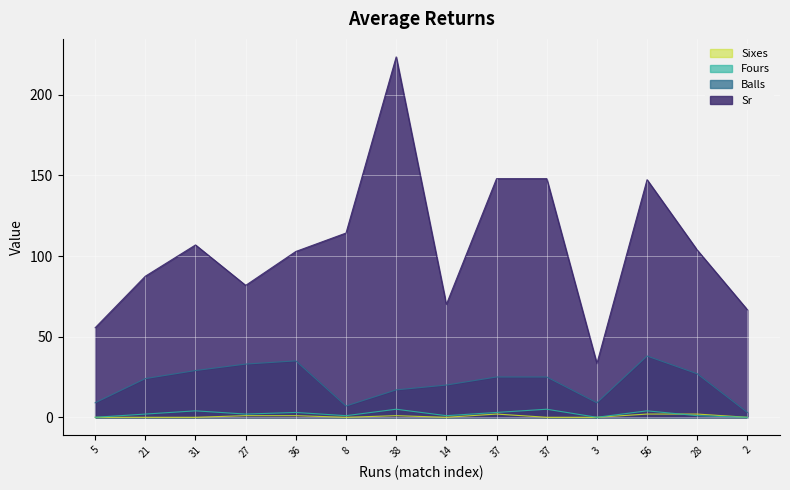

What is the spread (max minus min) of values at 56?

145.4